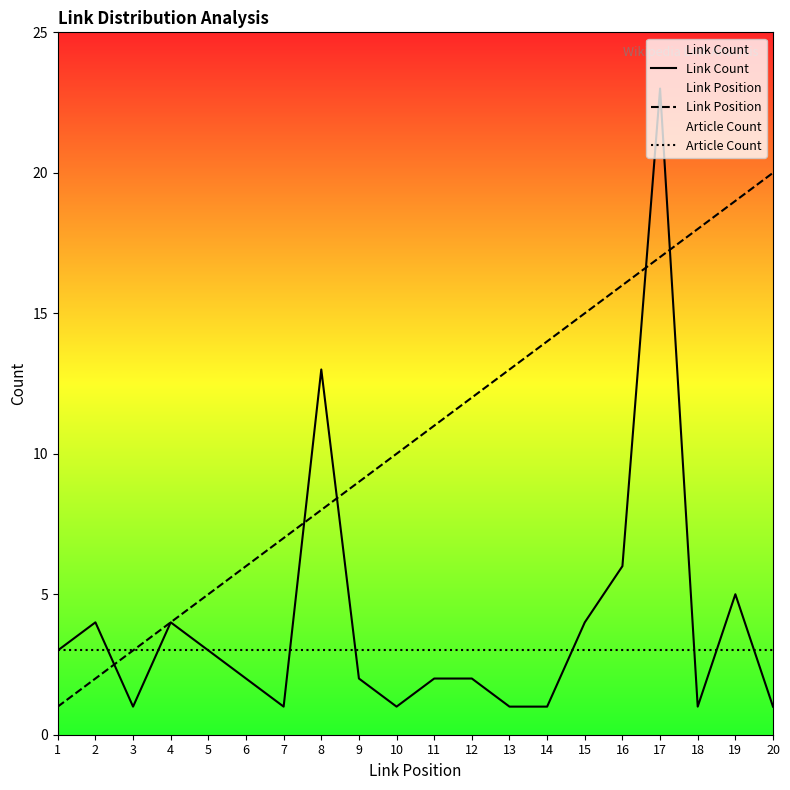

Is this an area chart (filled region under the line)?

No